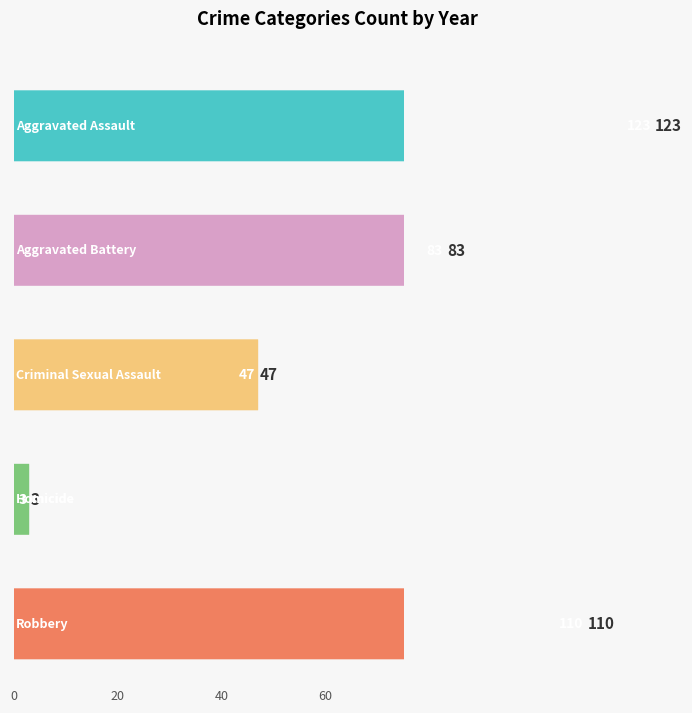

Reading left to right, transcribe all the data shown in this chart.

Aggravated Assault: 12	13	12	19	16	9	21	21
Aggravated Battery: 13	13	9	8	8	6	17	9
Criminal Sexual Assault: 6	3	9	4	10	2	5	8
Homicide: 0	1	1	0	0	1	0	0
Robbery: 8	15	13	11	9	19	16	19